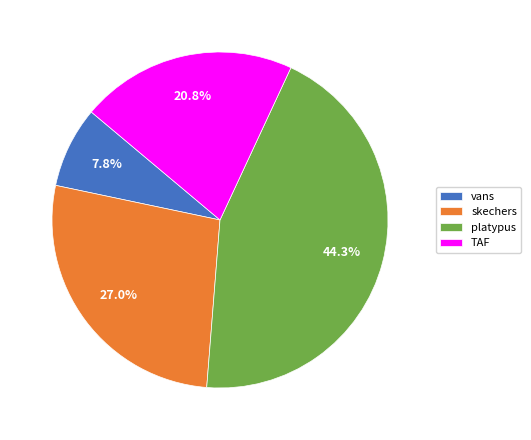

Is skechers the majority of the pie?

No